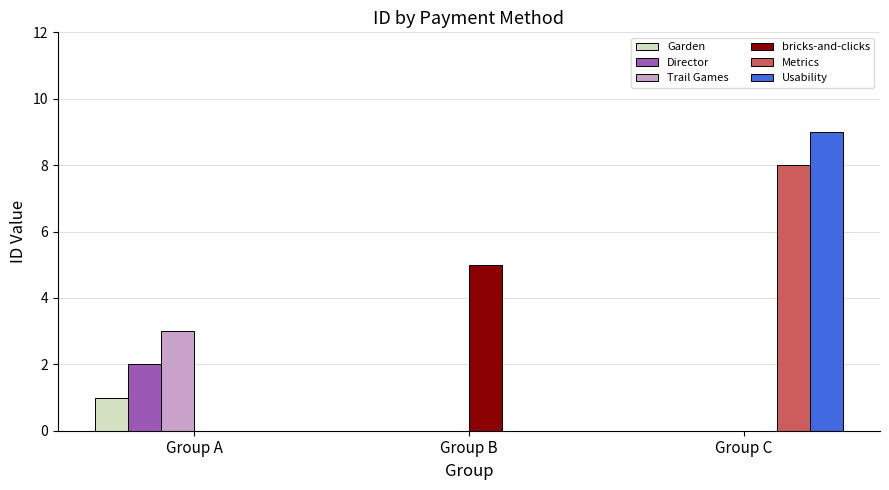

At which category is the sum across all series the highest?

Group C